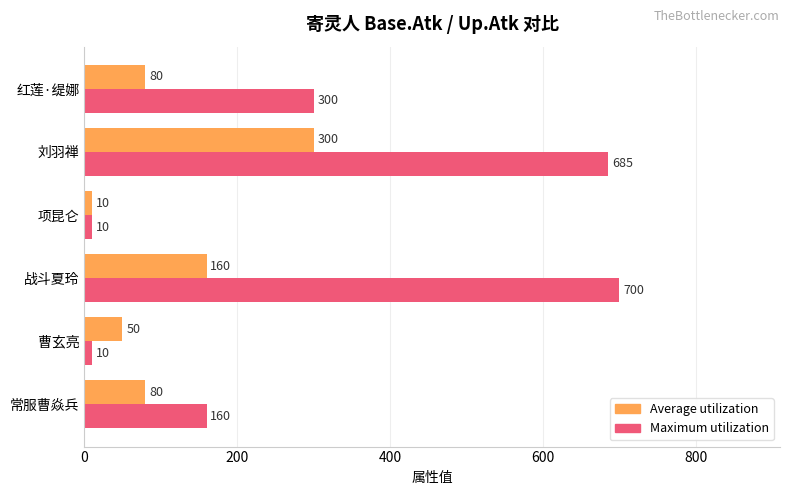

At which label does Maximum utilization reach its peak?

战斗夏玲